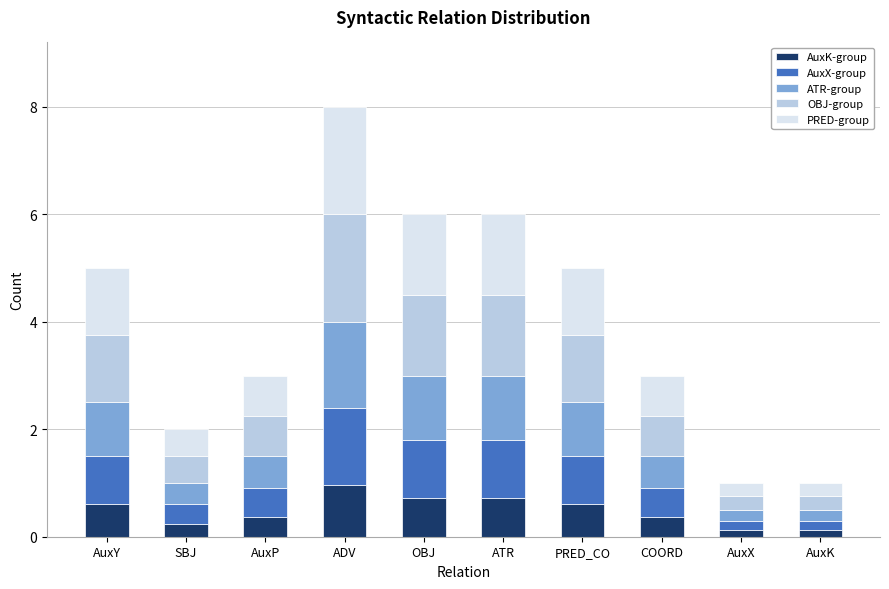

At which category is the sum across all series the highest?

ADV